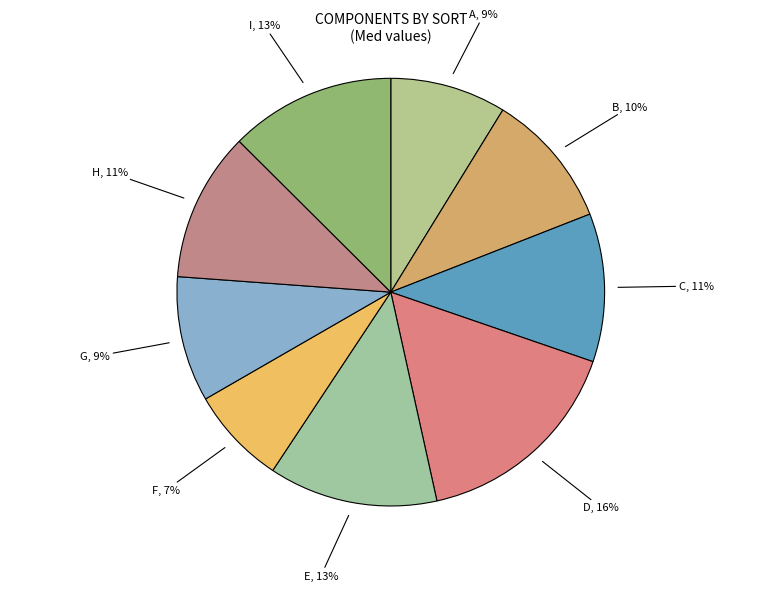

Which slice is the largest?

D